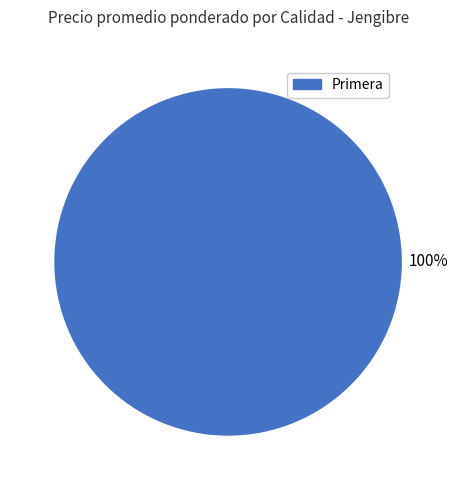

Is there a majority slice in this chart?

Yes